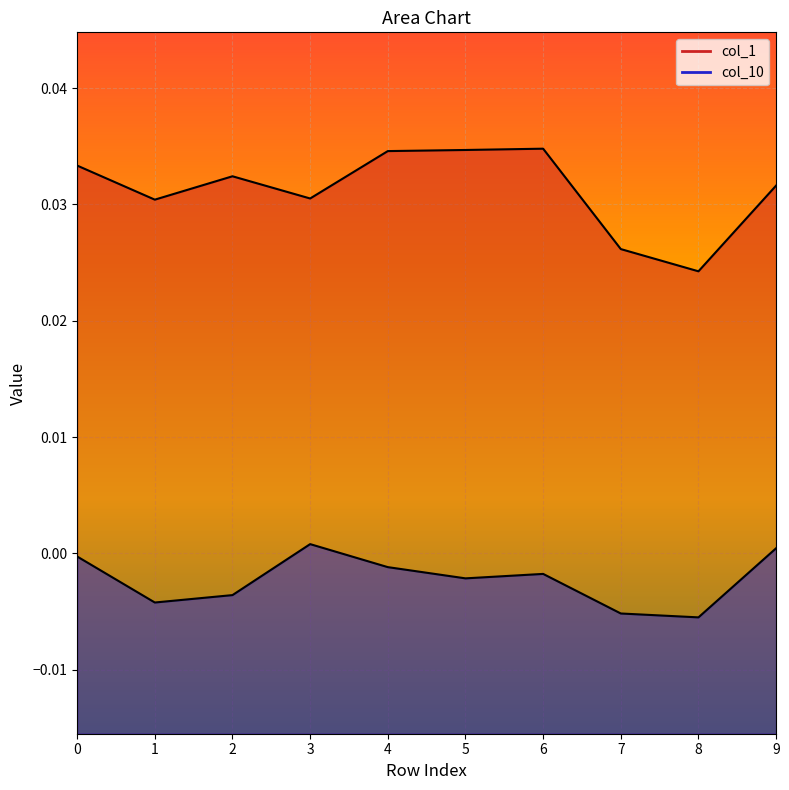

How many col_1 values are between 0 and 1?

10